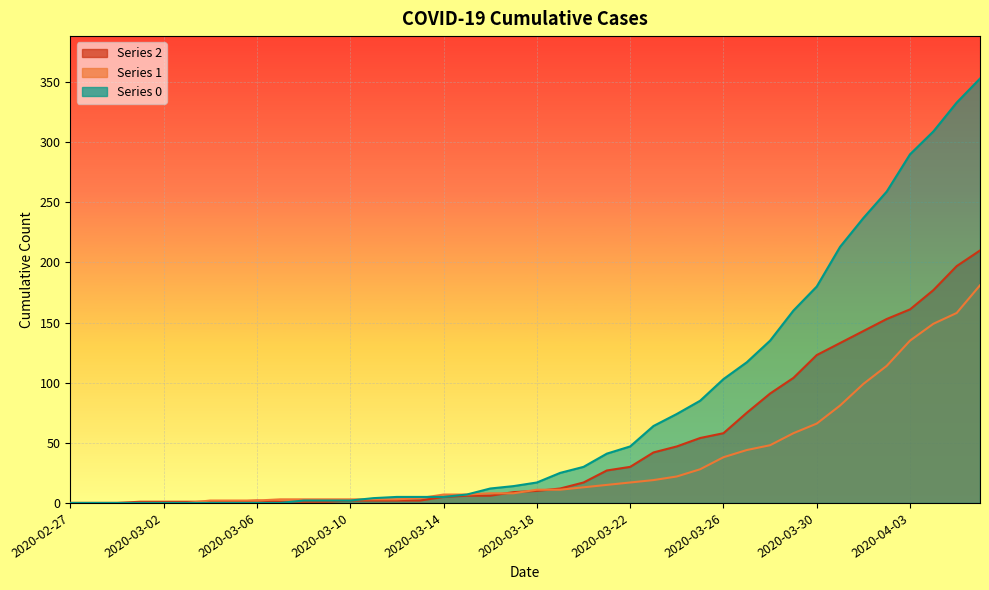

Does the chart display data point markers on the line(s)?

No